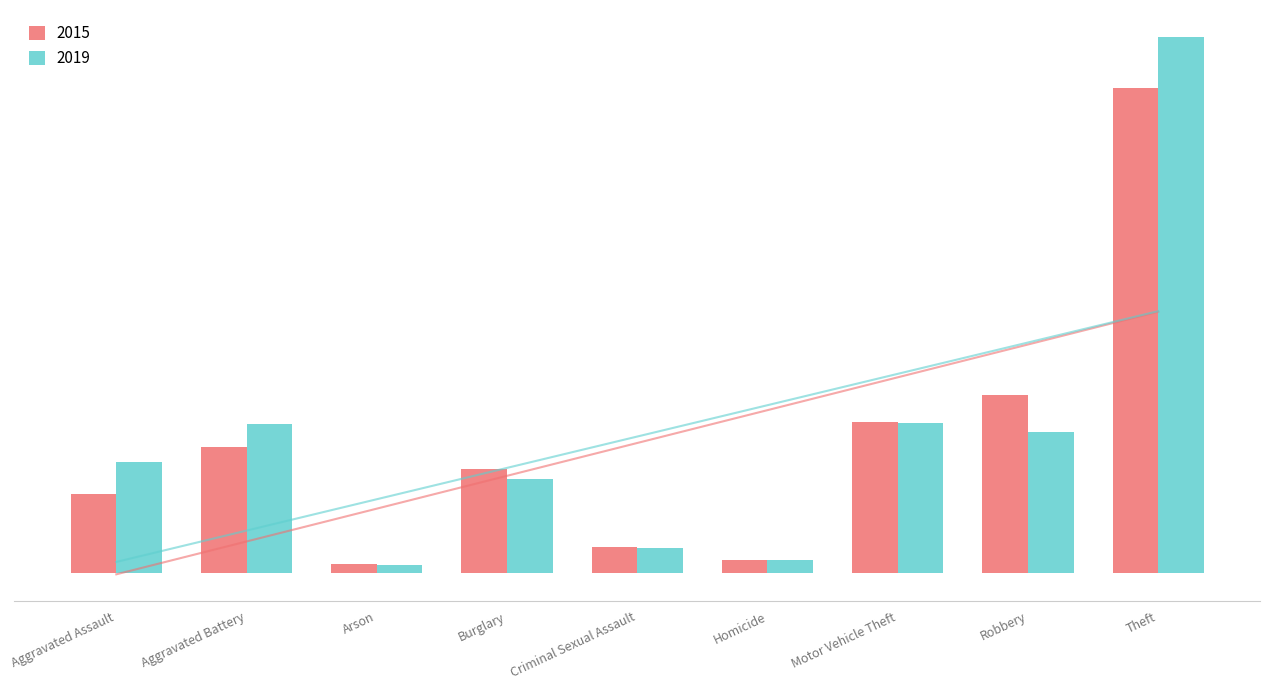

Rank the series by their average value, from lowest to highest.

2015, 2019